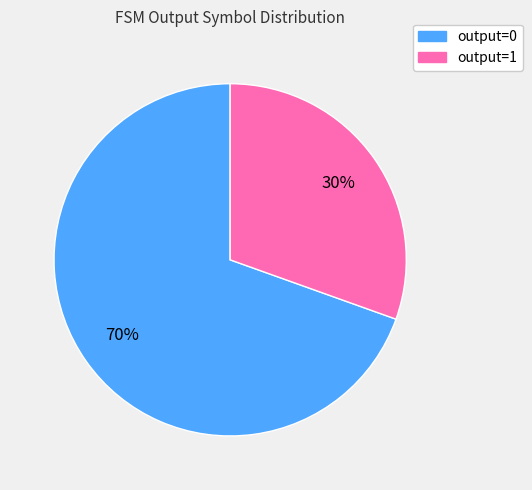

To the nearest percent, what is the average slice percentage?

50%